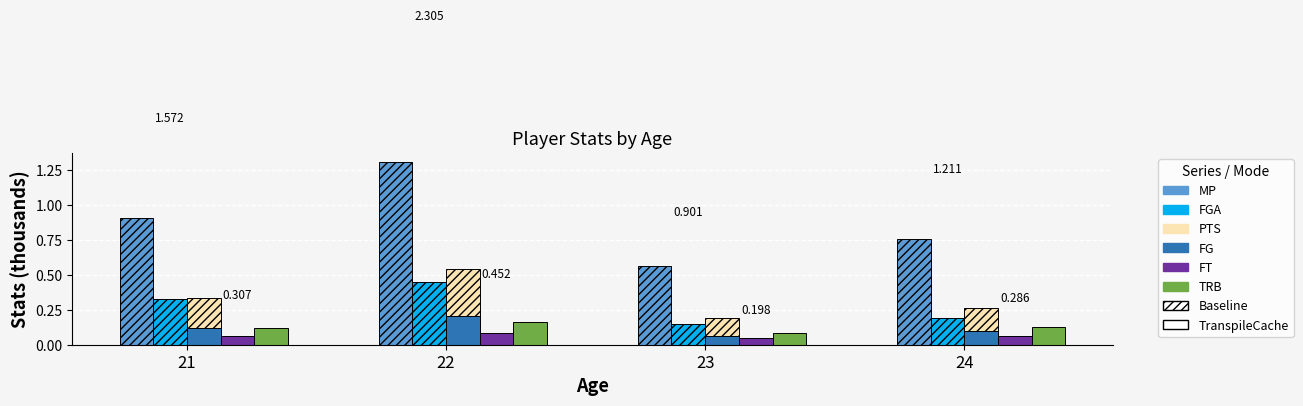

Count the number of categories in the chart.

4